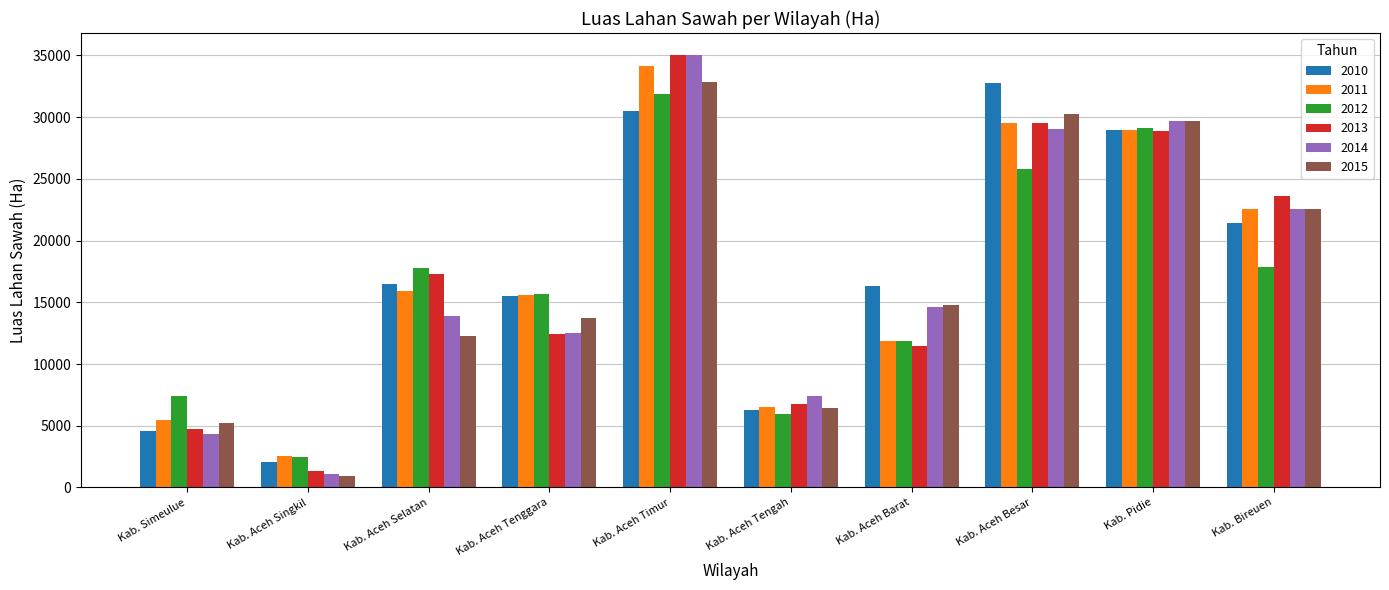

Read the 2015 value at Kab. Aceh Barat.

14815.0